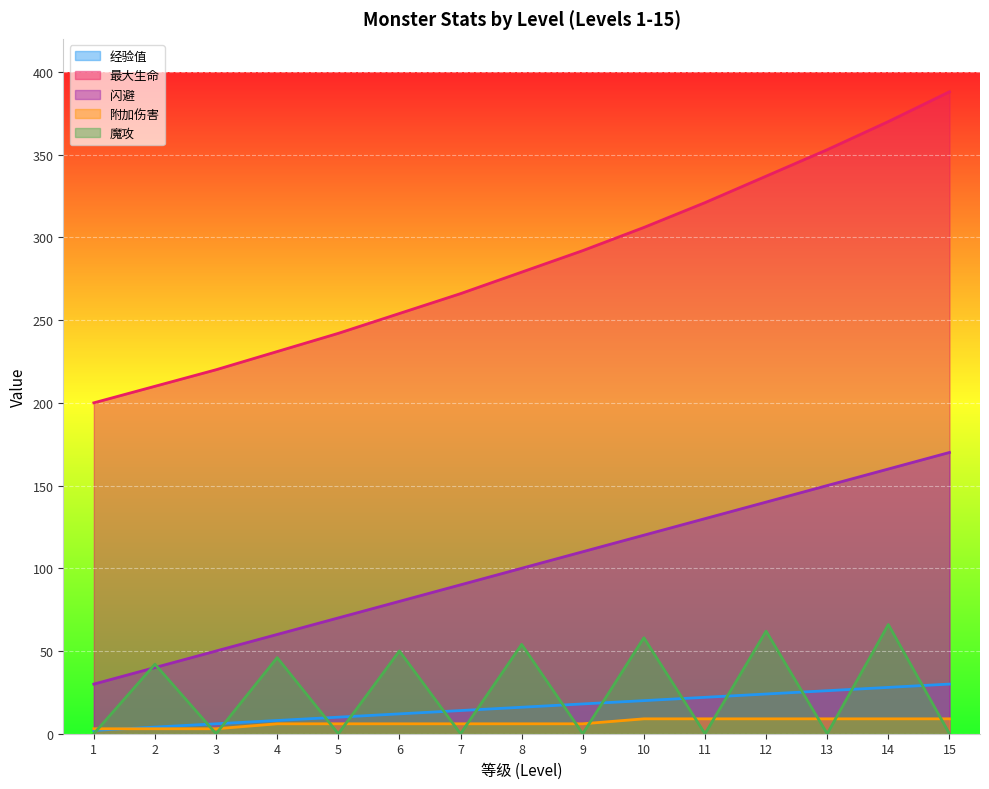

What is the total value across all series at 6?

402